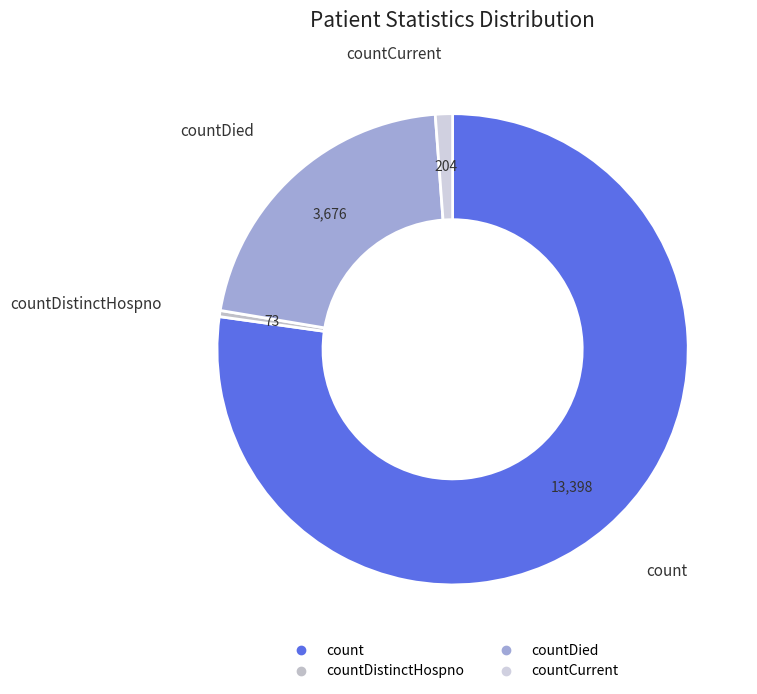

How many slices are in this pie chart?

4